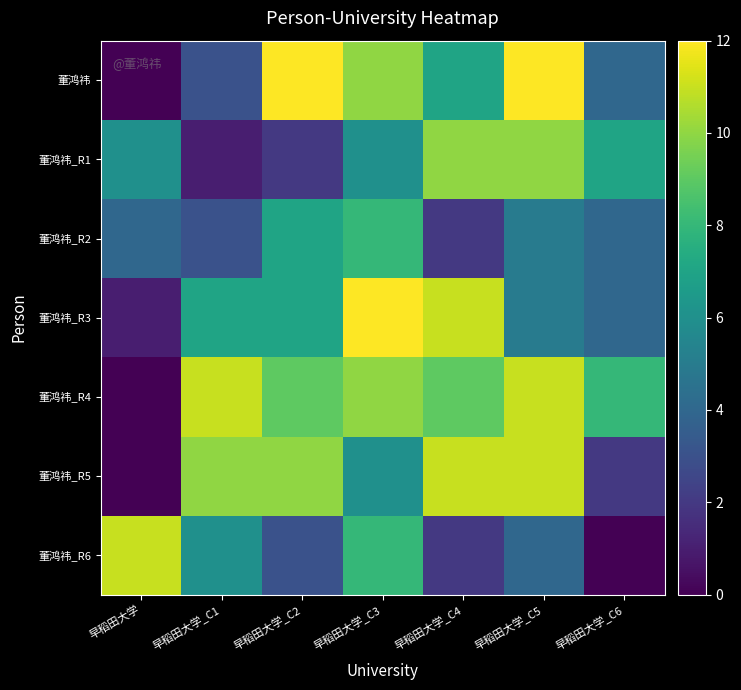

Reading left to right, what are all the values shown in this chart?

董鸿祎: 早稻田大学=0	早稻田大学_C1=3	早稻田大学_C2=12	早稻田大学_C3=10	早稻田大学_C4=7	早稻田大学_C5=12	早稻田大学_C6=4
董鸿祎_R1: 早稻田大学=6	早稻田大学_C1=1	早稻田大学_C2=2	早稻田大学_C3=6	早稻田大学_C4=10	早稻田大学_C5=10	早稻田大学_C6=7
董鸿祎_R2: 早稻田大学=4	早稻田大学_C1=3	早稻田大学_C2=7	早稻田大学_C3=8	早稻田大学_C4=2	早稻田大学_C5=5	早稻田大学_C6=4
董鸿祎_R3: 早稻田大学=1	早稻田大学_C1=7	早稻田大学_C2=7	早稻田大学_C3=12	早稻田大学_C4=11	早稻田大学_C5=5	早稻田大学_C6=4
董鸿祎_R4: 早稻田大学=0	早稻田大学_C1=11	早稻田大学_C2=9	早稻田大学_C3=10	早稻田大学_C4=9	早稻田大学_C5=11	早稻田大学_C6=8
董鸿祎_R5: 早稻田大学=0	早稻田大学_C1=10	早稻田大学_C2=10	早稻田大学_C3=6	早稻田大学_C4=11	早稻田大学_C5=11	早稻田大学_C6=2
董鸿祎_R6: 早稻田大学=11	早稻田大学_C1=6	早稻田大学_C2=3	早稻田大学_C3=8	早稻田大学_C4=2	早稻田大学_C5=4	早稻田大学_C6=0